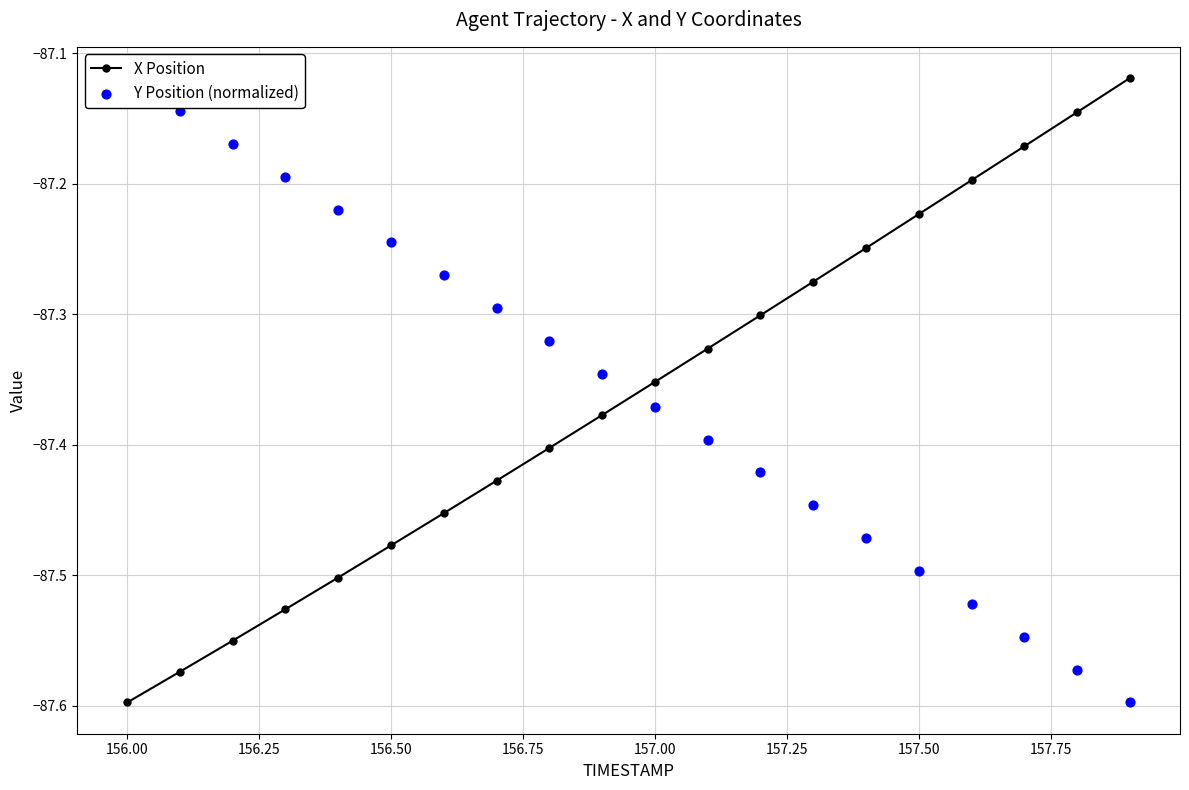

Which series contains the lowest Y value?

X Position